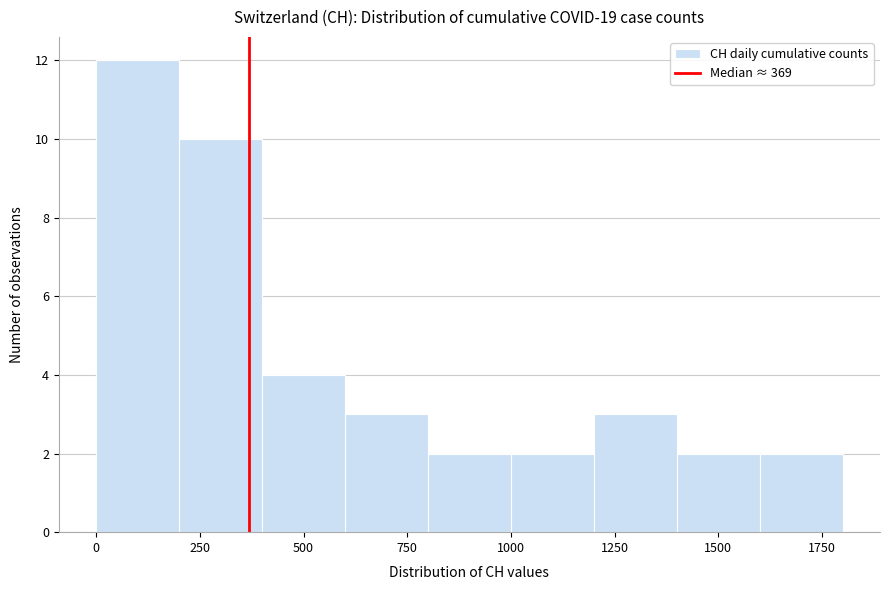

Which range on the x-axis has the tallest bar?

0 to 200